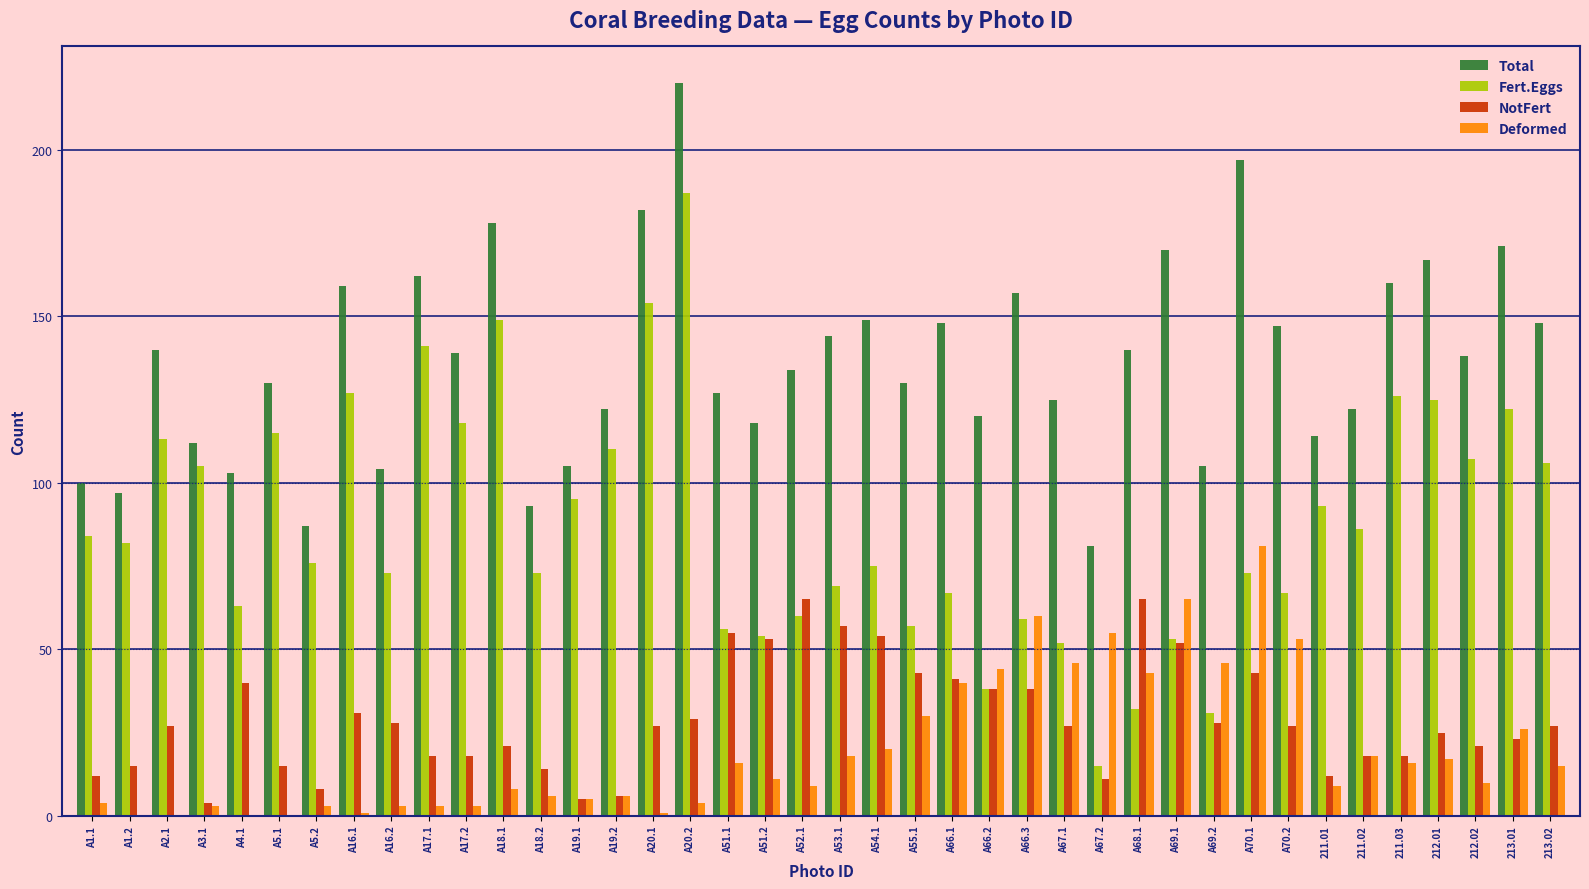

What is the difference between the Total values at A53.1 and A4.1?

41